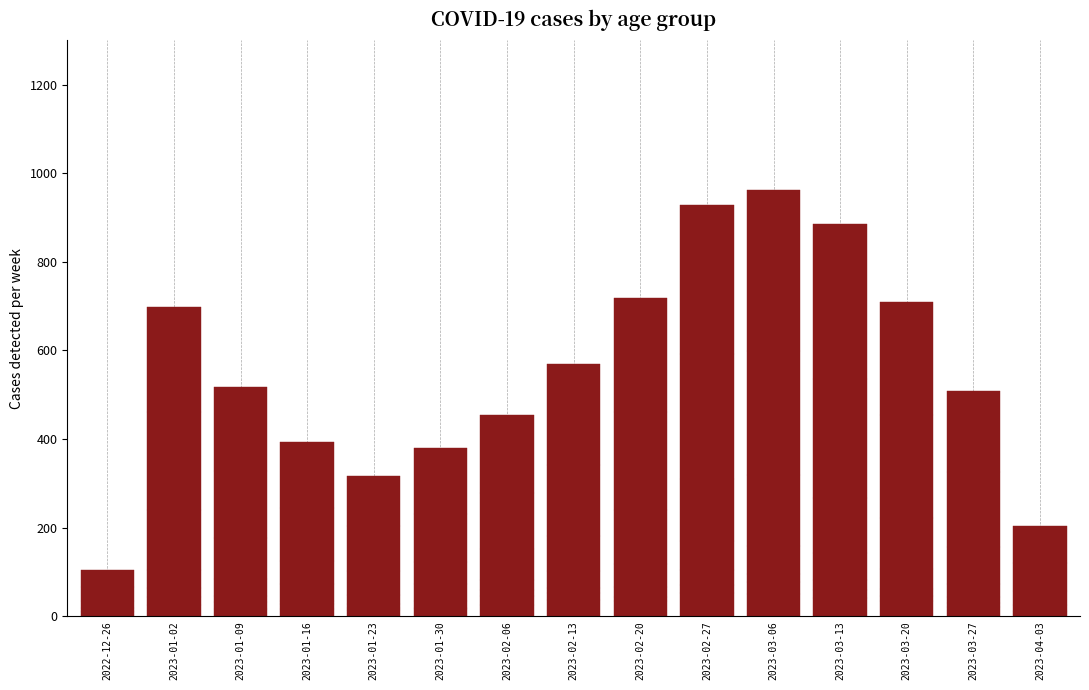

How many series are shown in this chart?

7